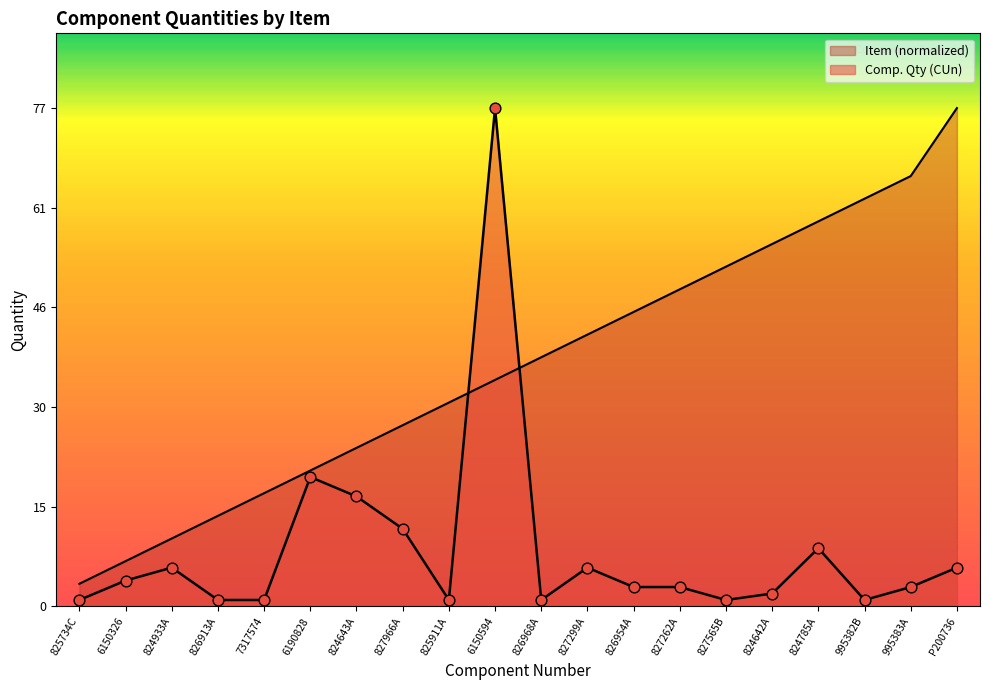

How many lines are shown in the chart?

2